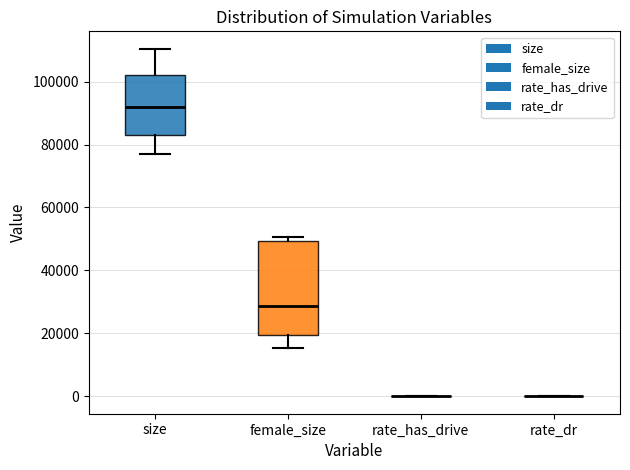

Reading left to right, read every box against the y-axis: the position of its median line, the range the box covers, and the ends of its whiskers. The values are not printed on the chart, so give them approximately, as read against the axis.

size: median 92000, box 84000 to 102000, whiskers 78000 to 110000
female_size: median 28000, box 20000 to 50000, whiskers 16000 to 50000 (just above the box's upper edge)
rate_has_drive: box collapsed to a line at 0, whiskers 0 to 0
rate_dr: box collapsed to a line at 0, whiskers 0 to 0